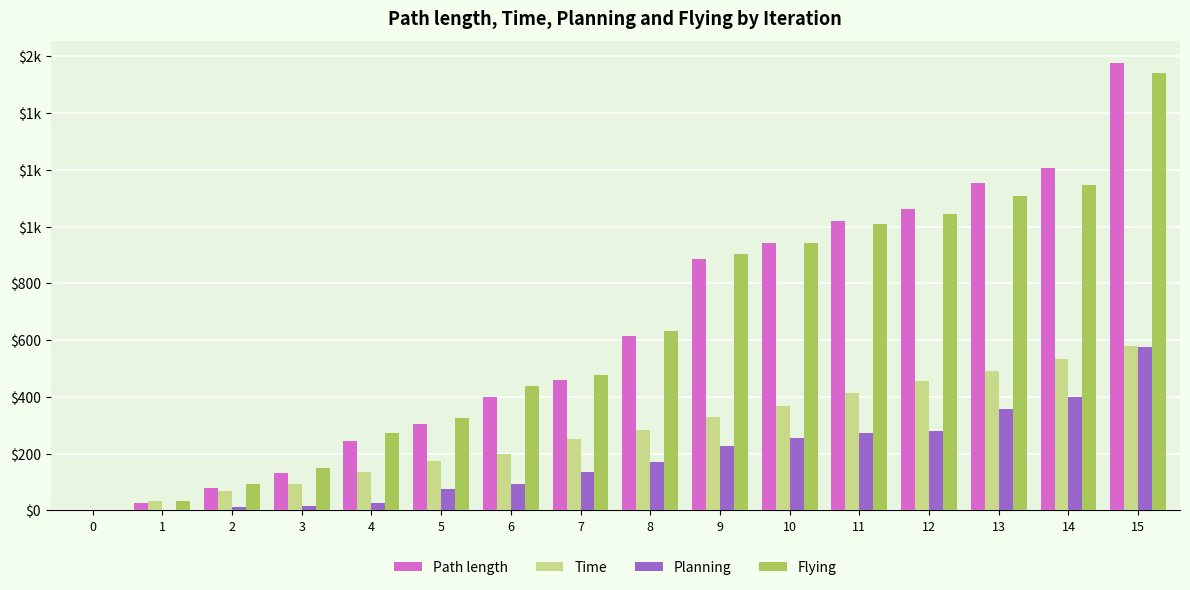

Are the bars horizontal?

No